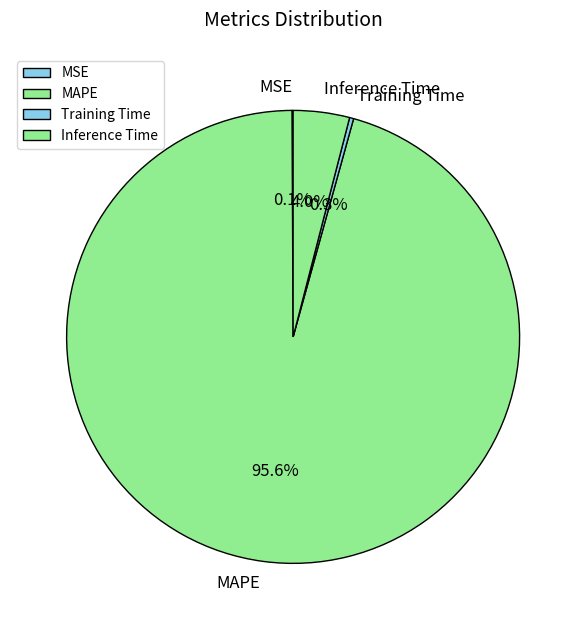

Is there any slice that represents more than half of the pie?

Yes